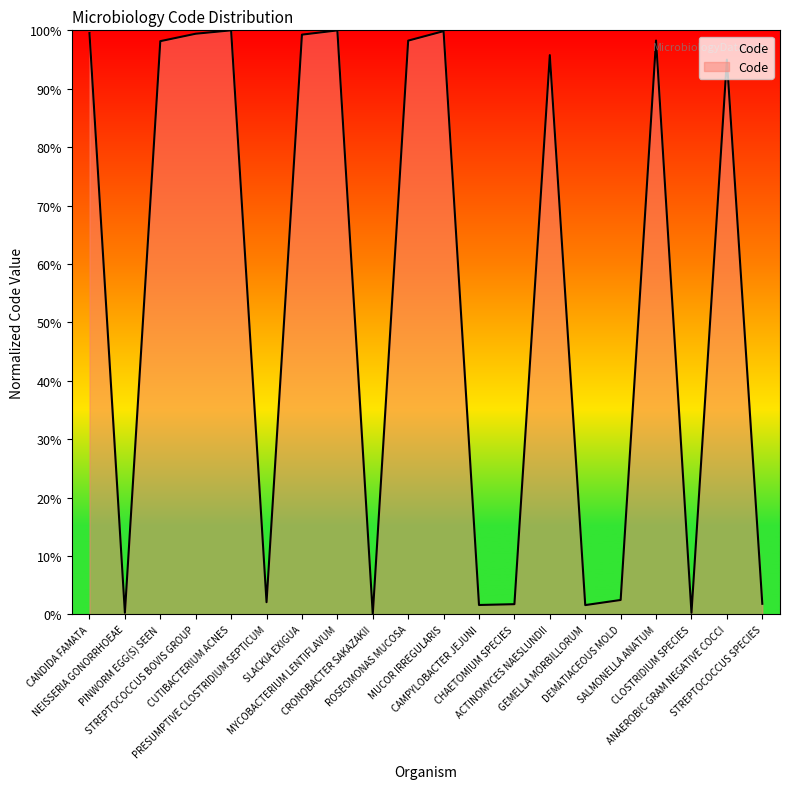

Is it true that the value at CAMPYLOBACTER JEJUNI is 1.6?

True